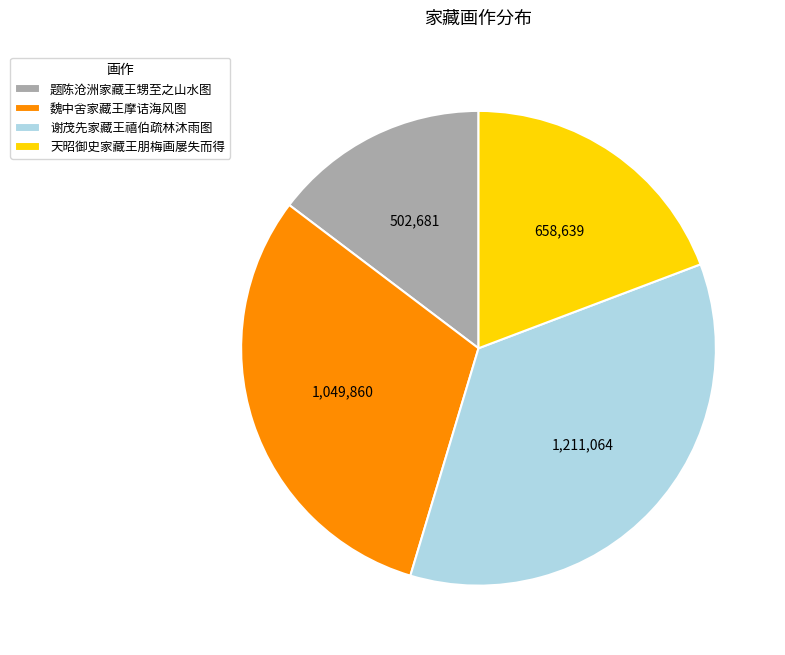

Does any single category account for the majority?

No